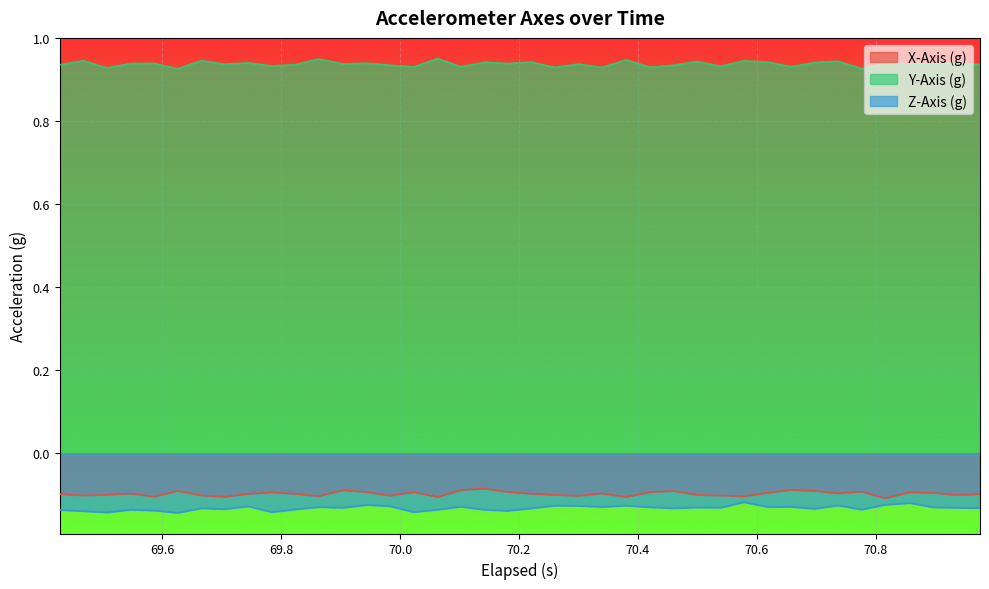

Does the chart display data point markers on the line(s)?

No